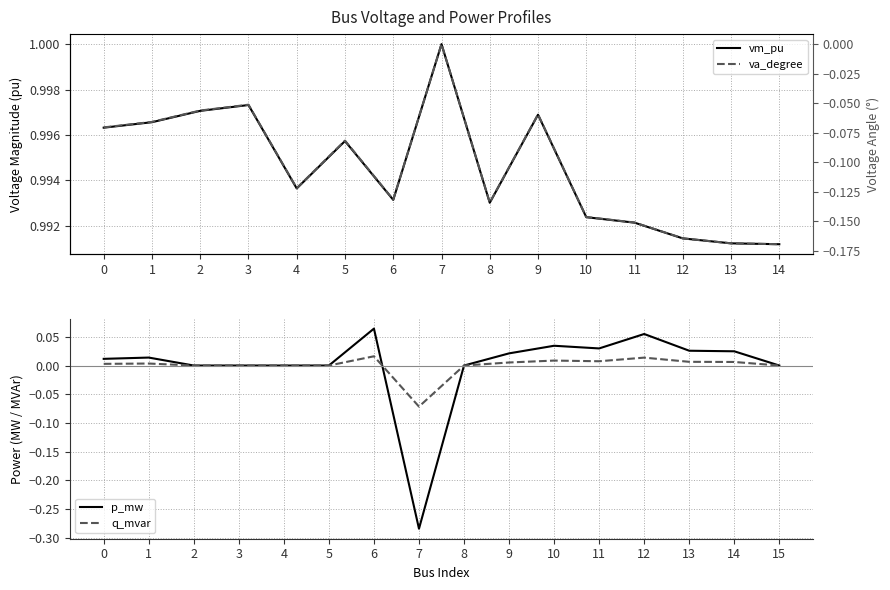

Is the value of p_mw at 14 greater than the value of q_mvar at 12?

Yes